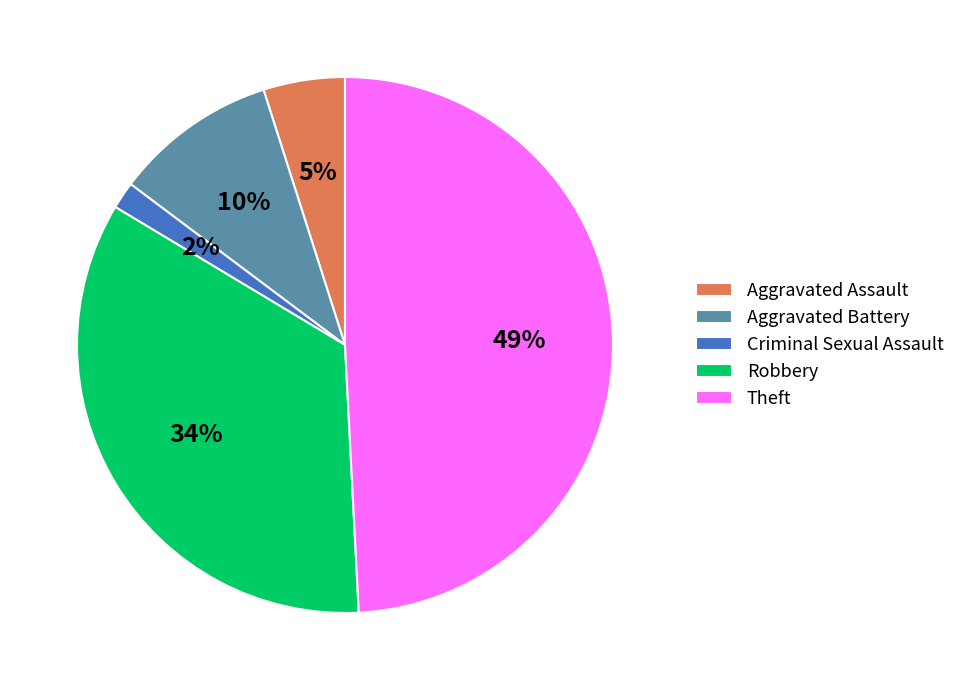

Does Theft account for over 50% of the chart?

No